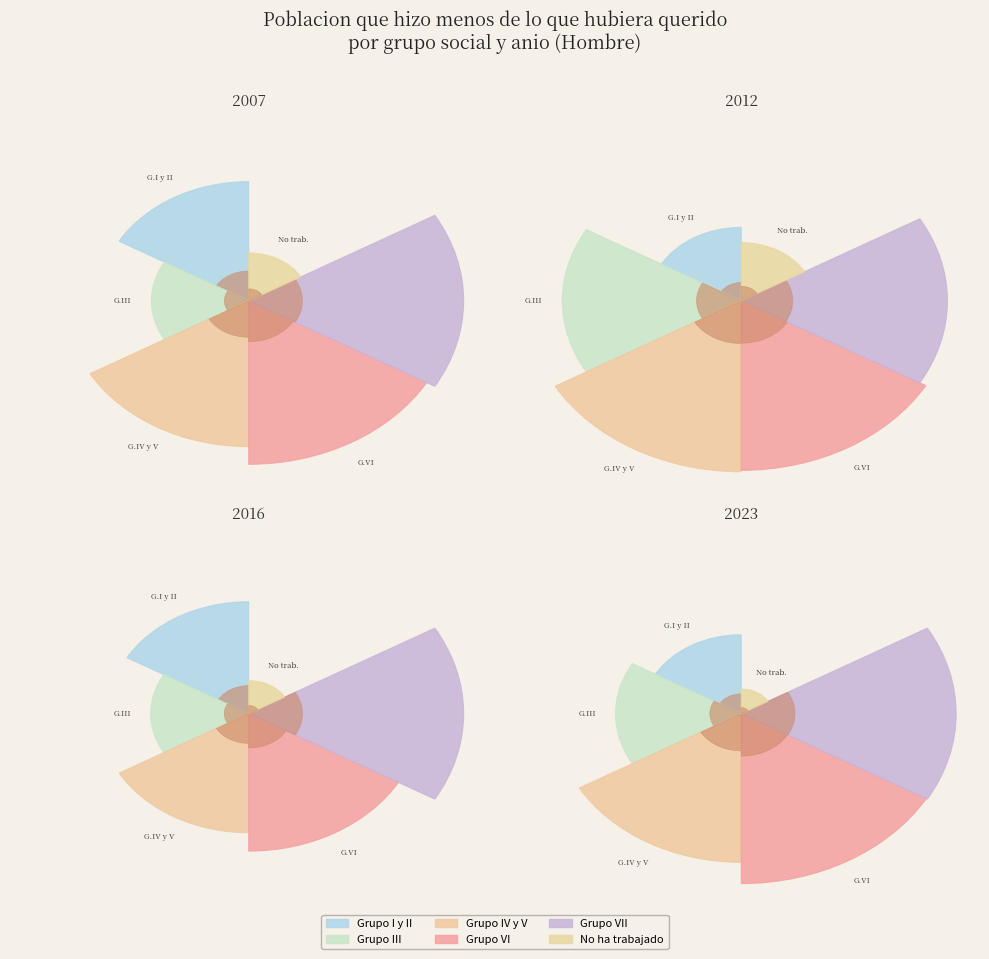

How many segments does this pie chart have?

6